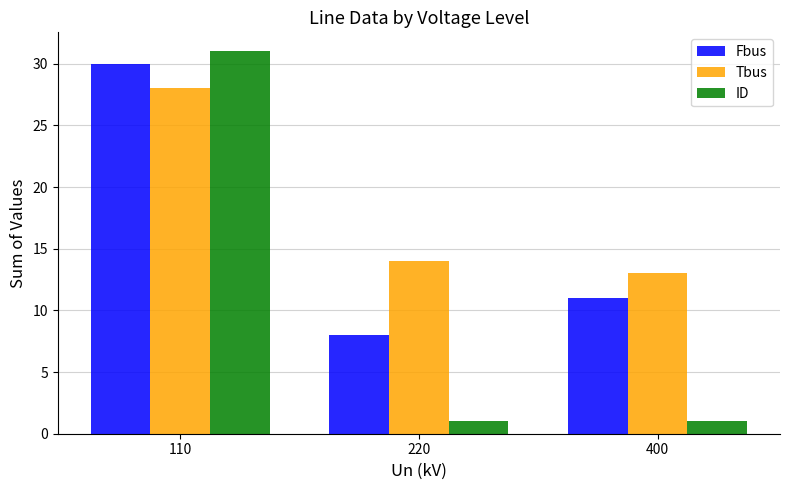

What is the total value across all series at 110?

89